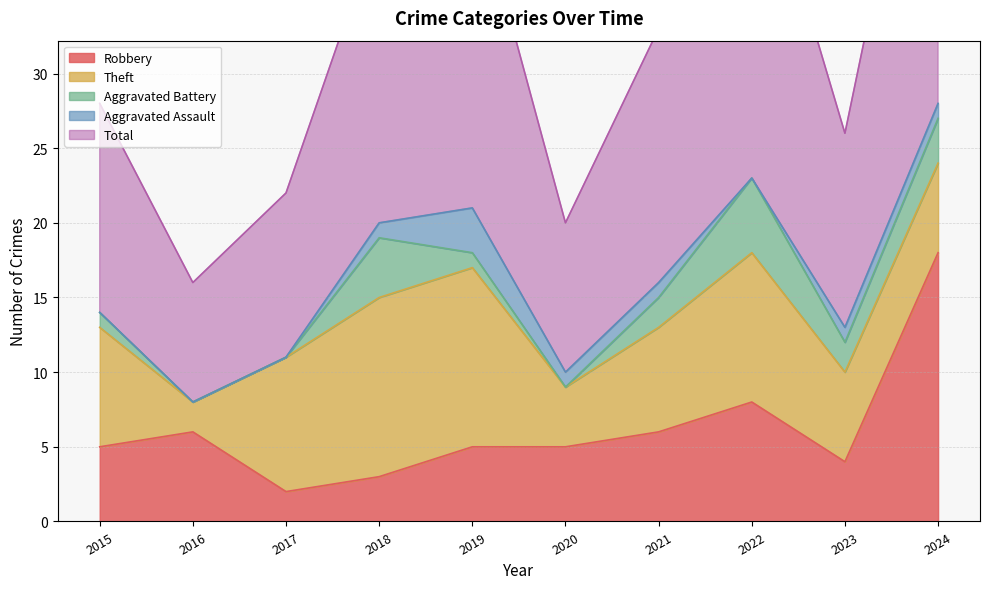

Reading left to right, list all the values displayed in this chart.

Robbery: 5	6	2	3	5	5	6	8	4	18
Theft: 8	2	9	12	12	4	7	10	6	6
Aggravated Battery: 1	0	0	4	1	0	2	5	2	3
Aggravated Assault: 0	0	0	1	3	1	1	0	1	1
Total: 14	8	11	20	22	10	17	24	13	28